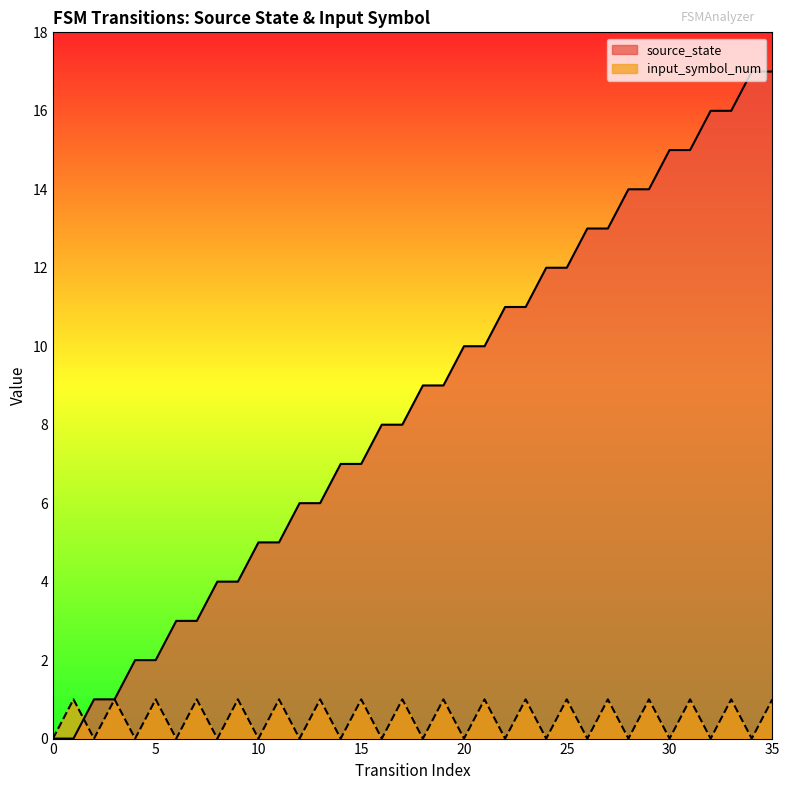

List the series in order of their peak value, lowest first.

input_symbol_num, source_state